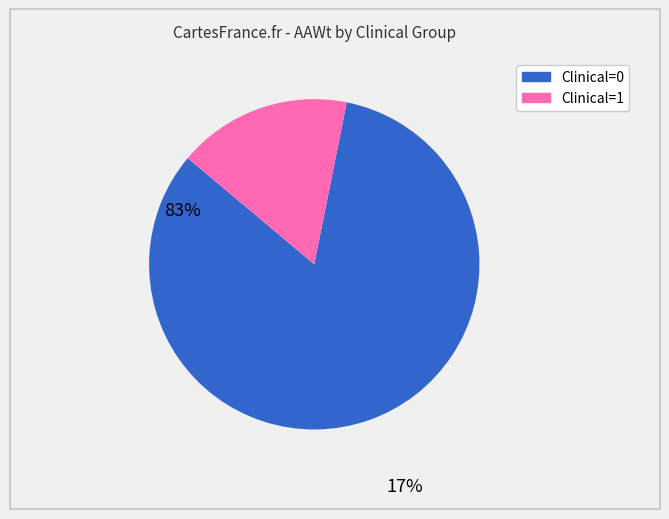

Does any single category account for the majority?

Yes